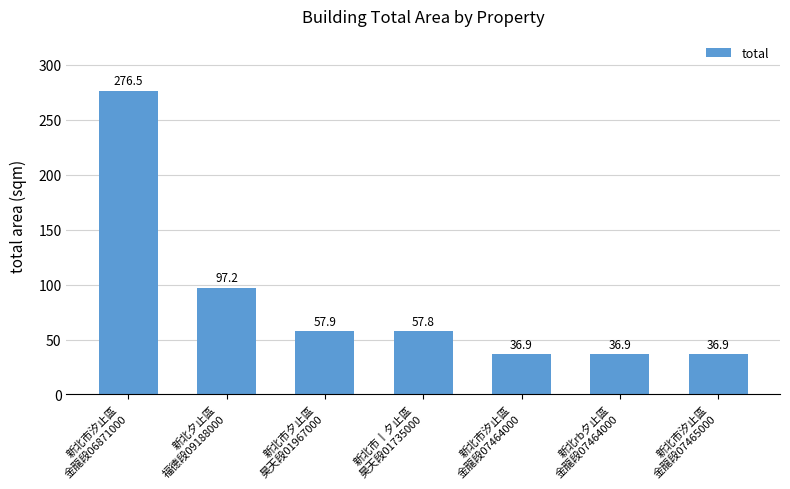

What is the difference between the maximum and second lowest values?

239.6